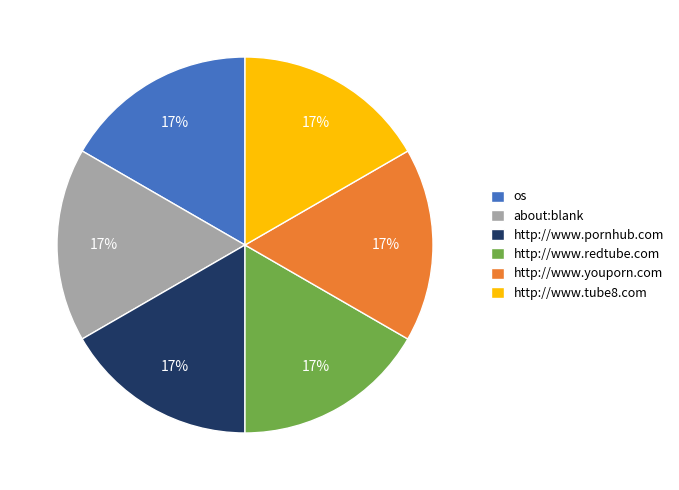

Do http://www.tube8.com and http://www.youporn.com together represent more than half of the pie?

No